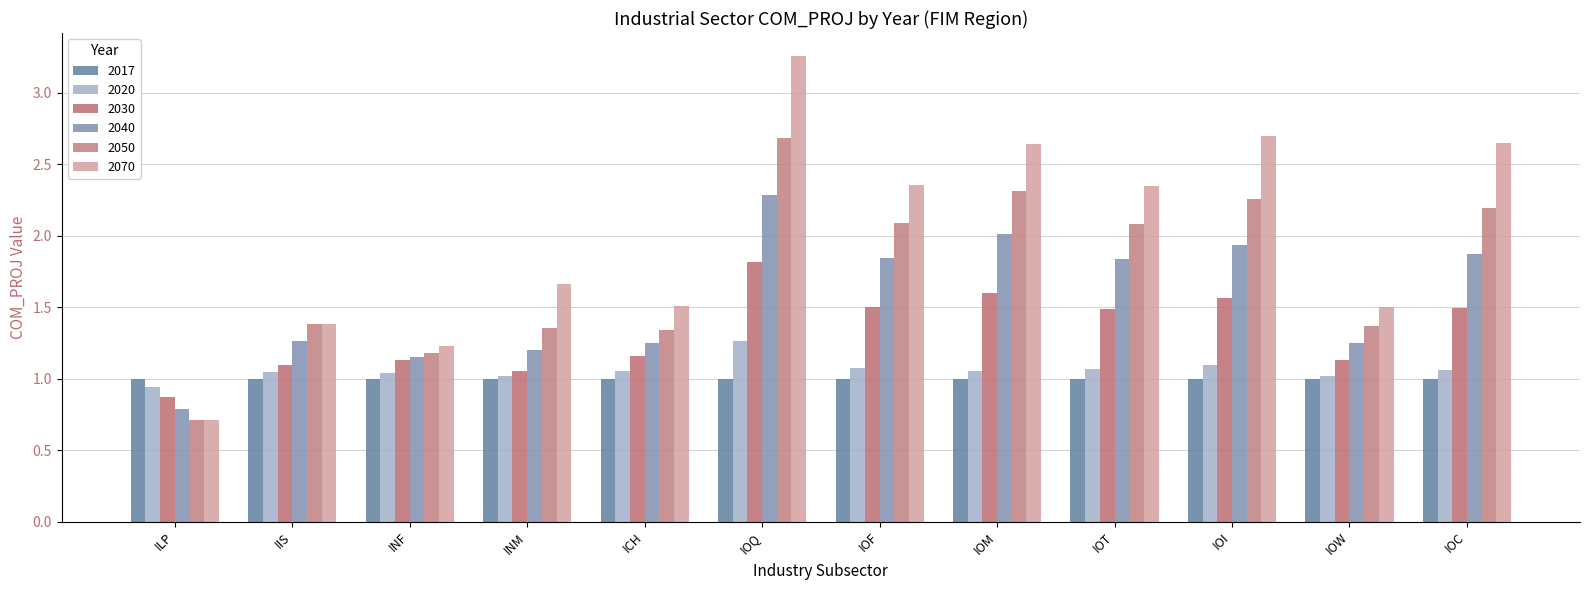

At which label does 2030 first exceed 1?

IIS